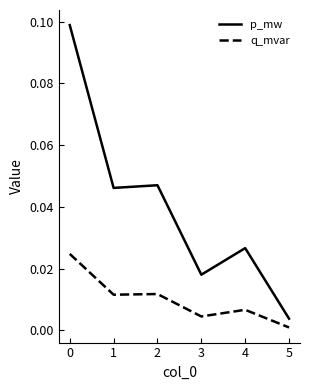

What are all the series names shown in the legend?

p_mw, q_mvar